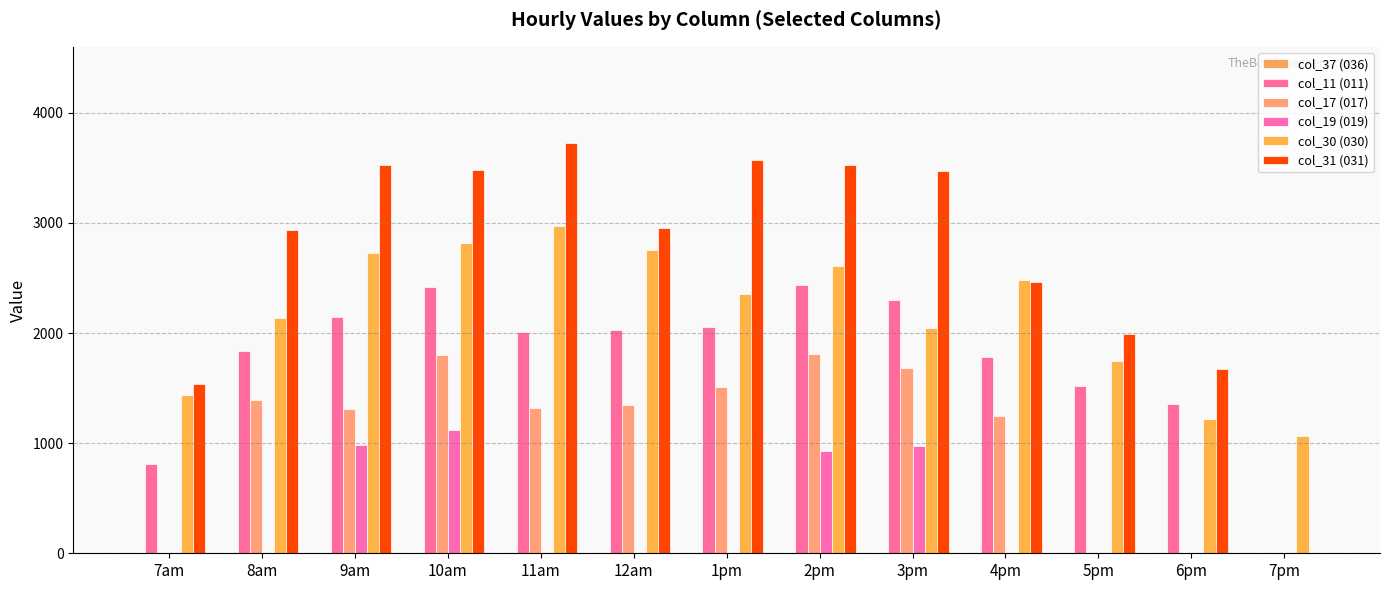

The col_31 (031) series shows 5261.5 at 12am. True or false?

False